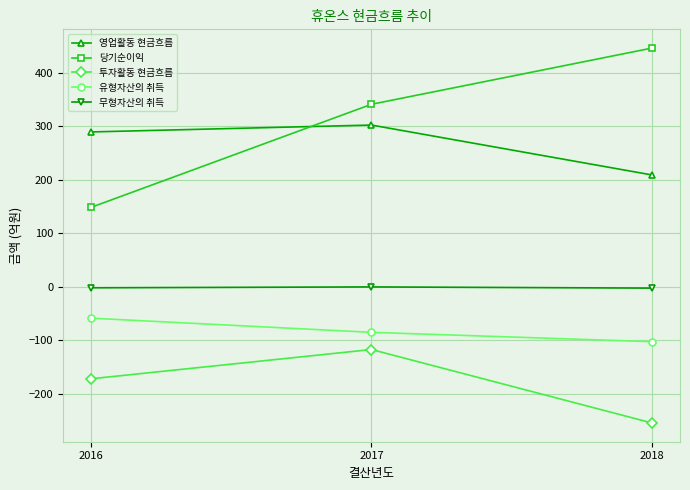

Rank the series at 2017 from lowest to highest value.

투자활동 현금흐름, 유형자산의 취득, 무형자산의 취득, 영업활동 현금흐름, 당기순이익